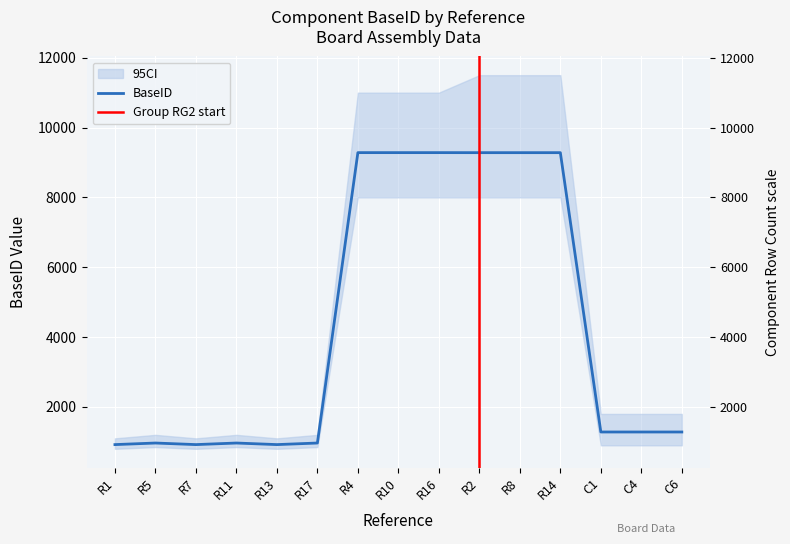

How many points are higher than both their immediate neighbors (excluding endpoints)?

2